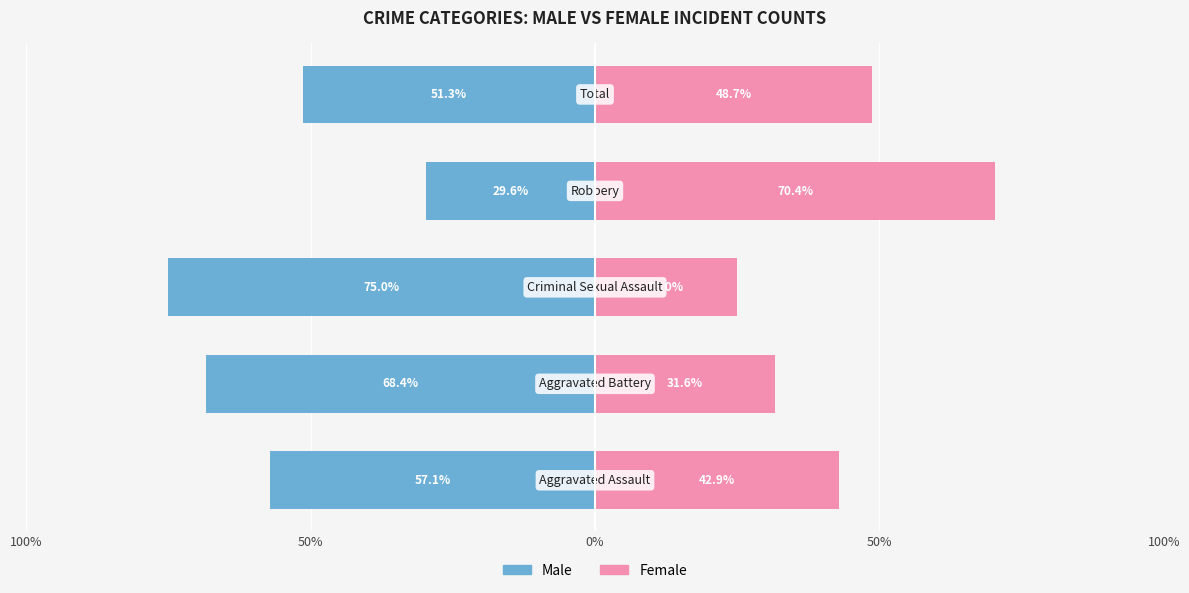

How many distinct data groups are displayed?

2